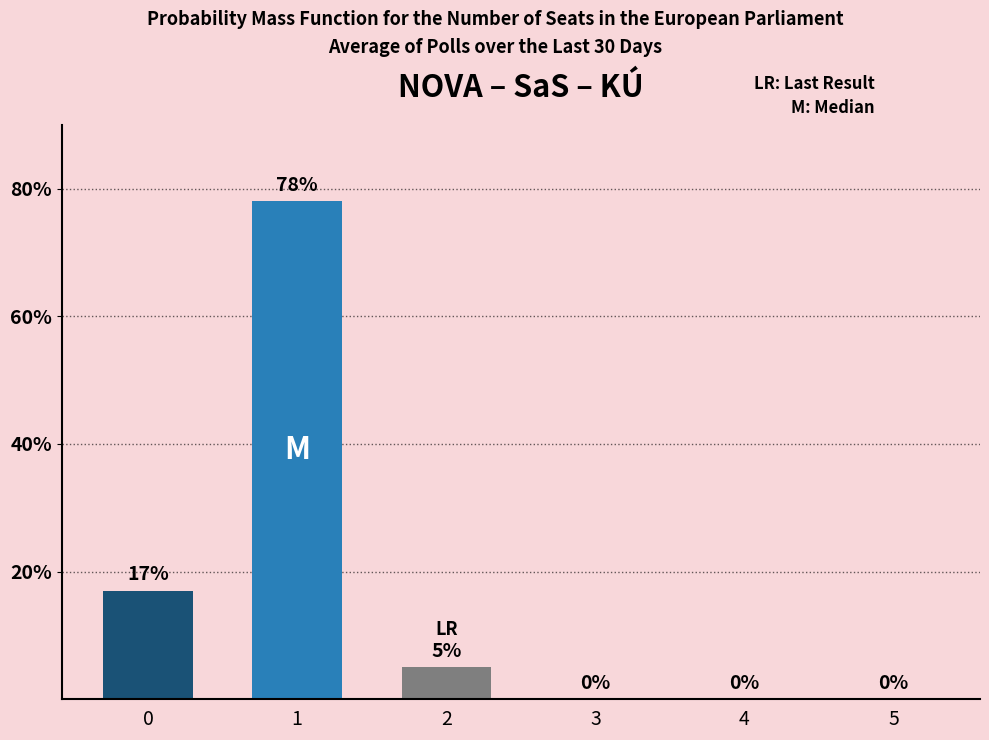

What is the sum of all values?

100